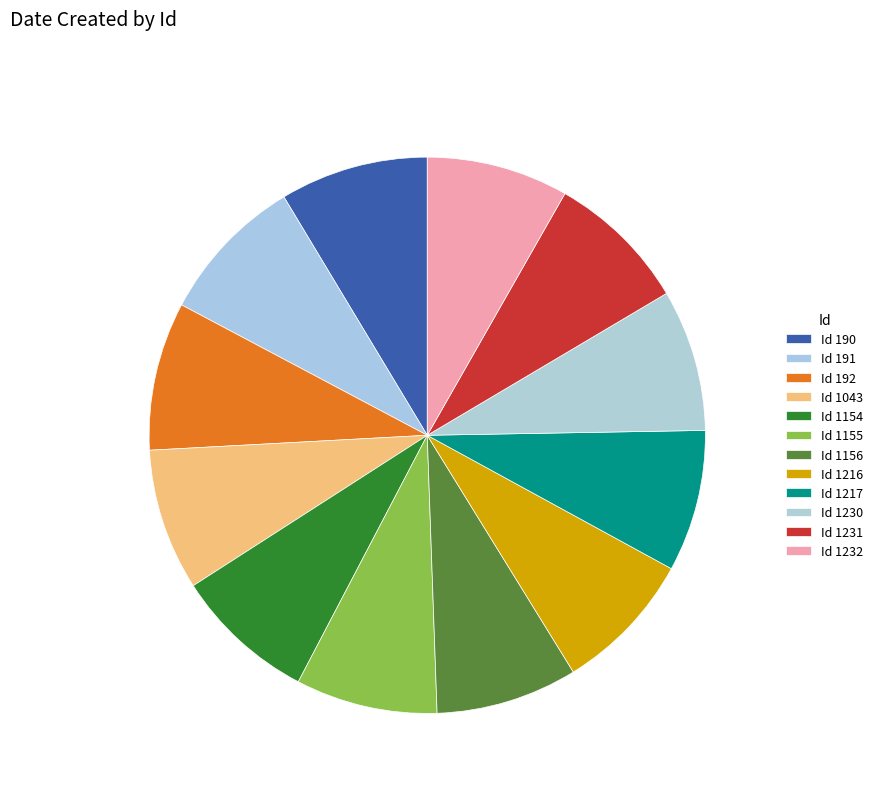

Rank the categories by value from highest to lowest.

192, 190, 191, 1230, 1231, 1232, 1216, 1217, 1154, 1155, 1156, 1043